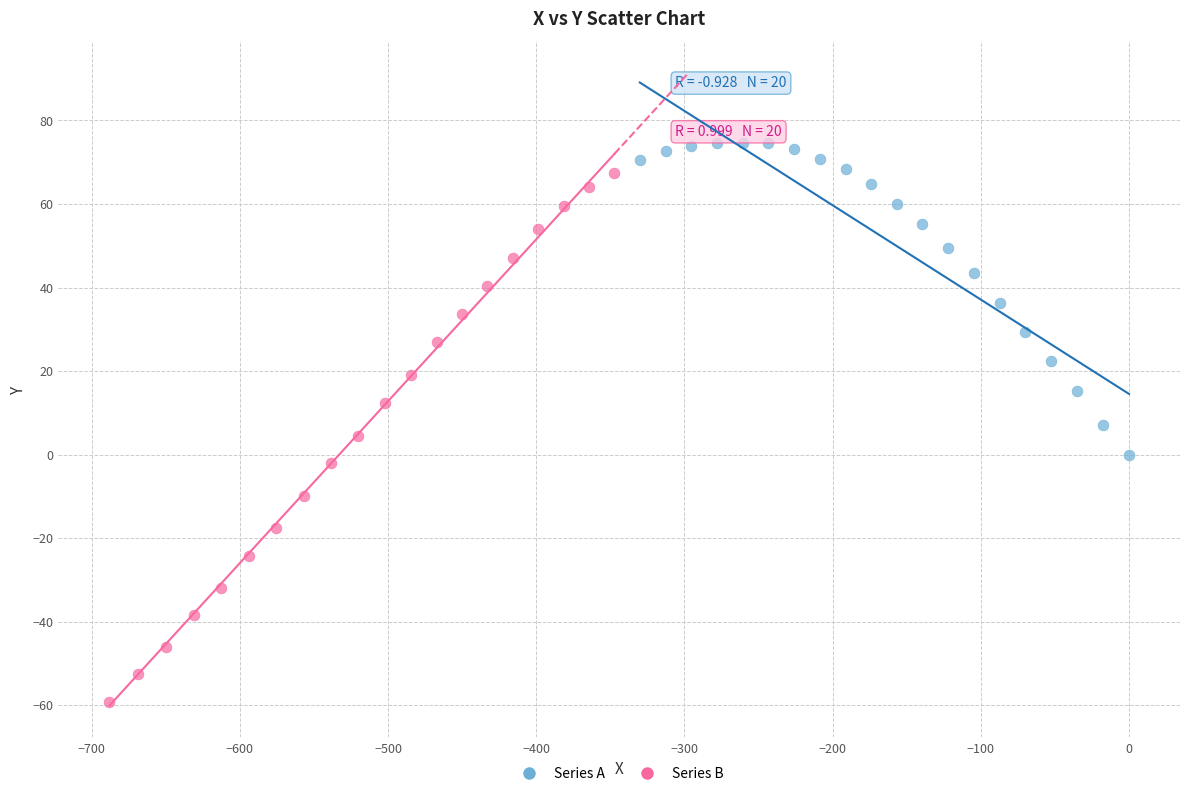

Which series has the largest Y range (max minus min)?

Series B